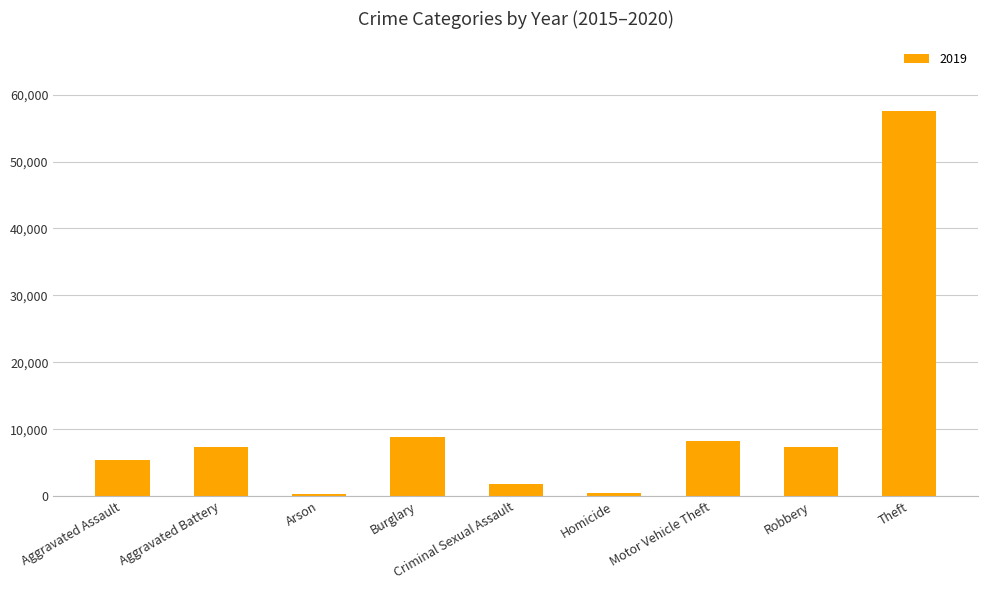

What value does the data have at Criminal Sexual Assault?

1790